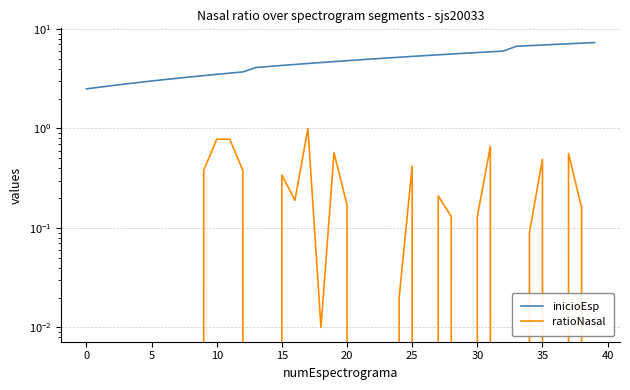

The ratioNasal series shows -0.3 at 0. True or false?

False